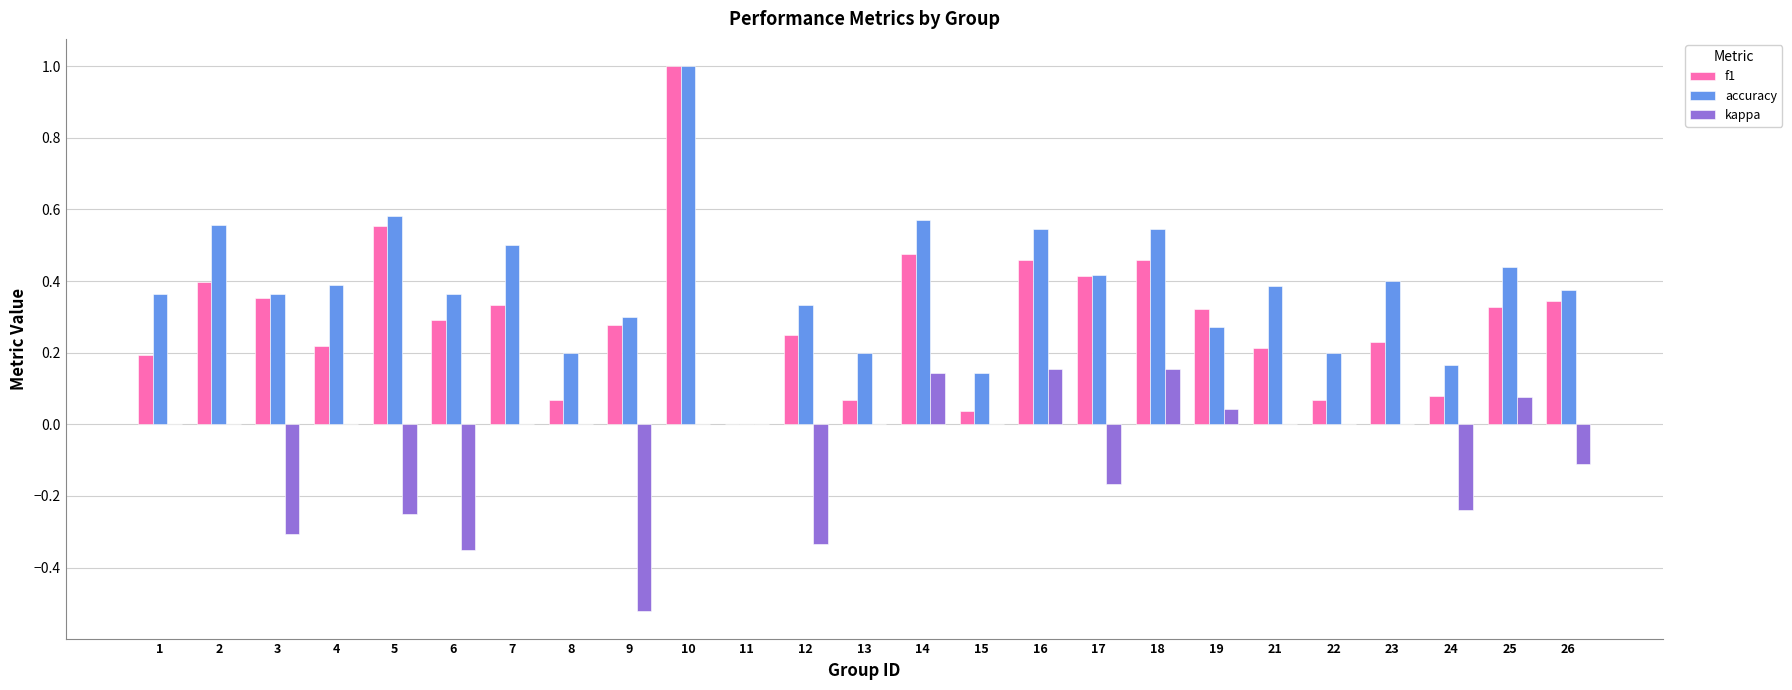

What are all the series names shown in the legend?

f1, accuracy, kappa